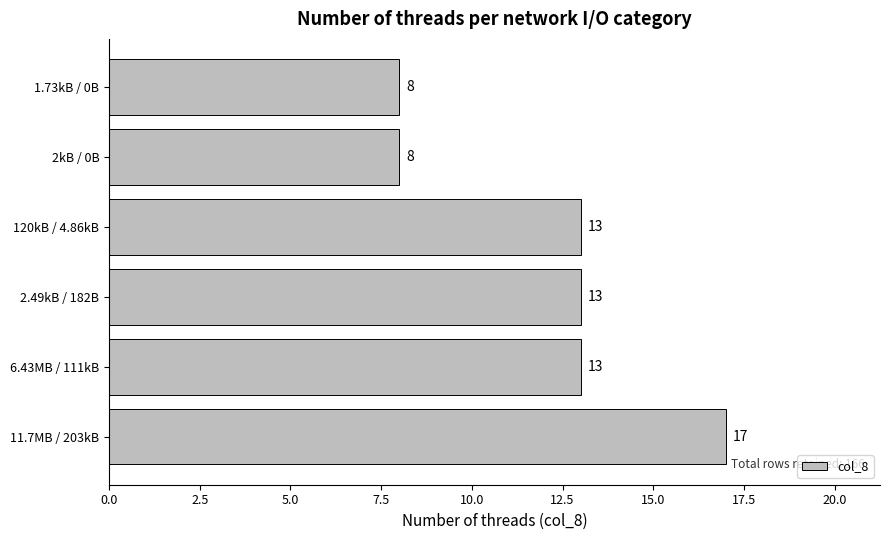

Reading top to bottom, what are all the values shown in this chart?

8	8	13	13	13	17